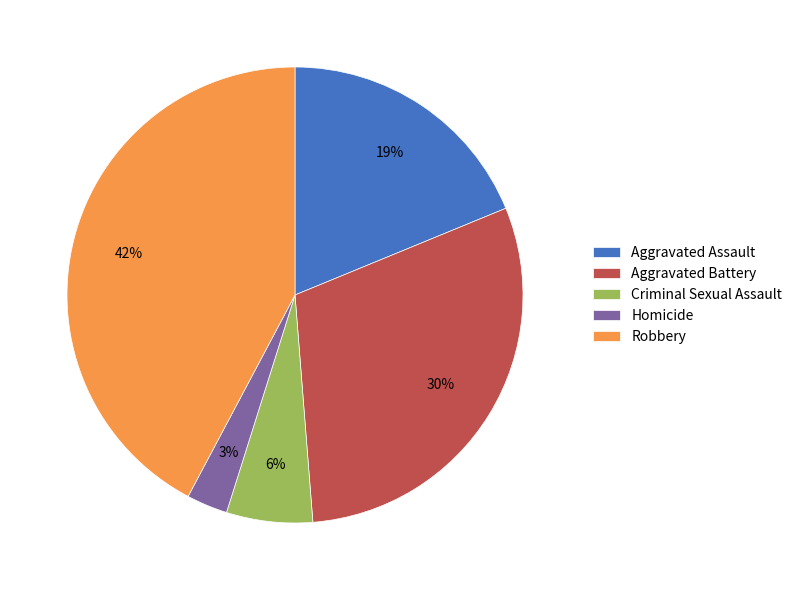

Count the number of slices in the pie.

5